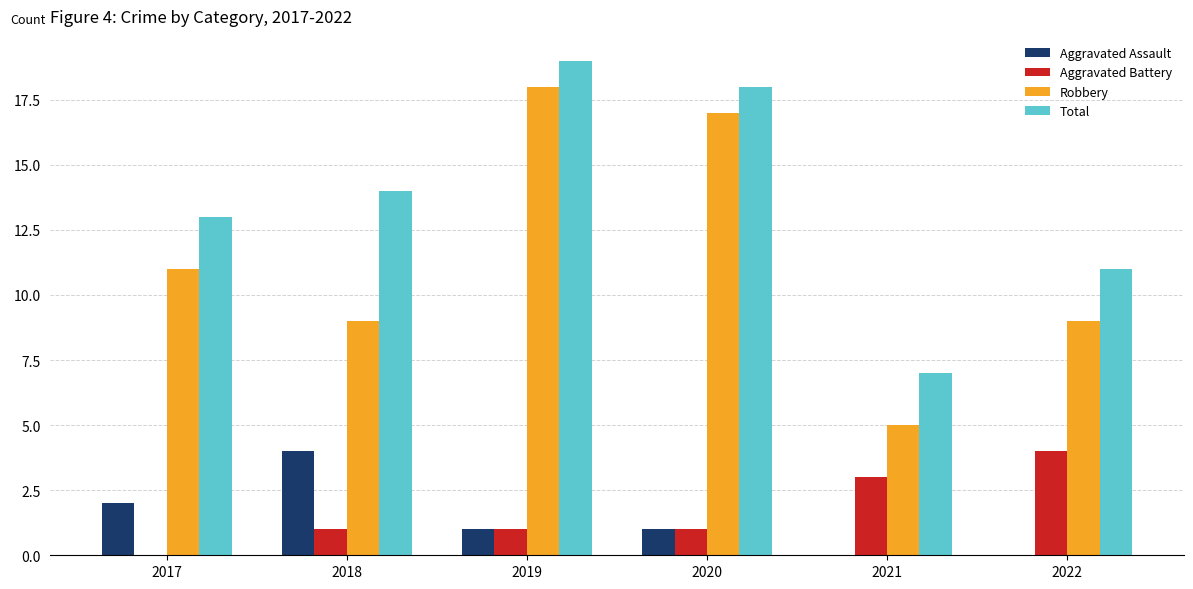

Is it true that Aggravated Battery equals 0 at 2018?

False